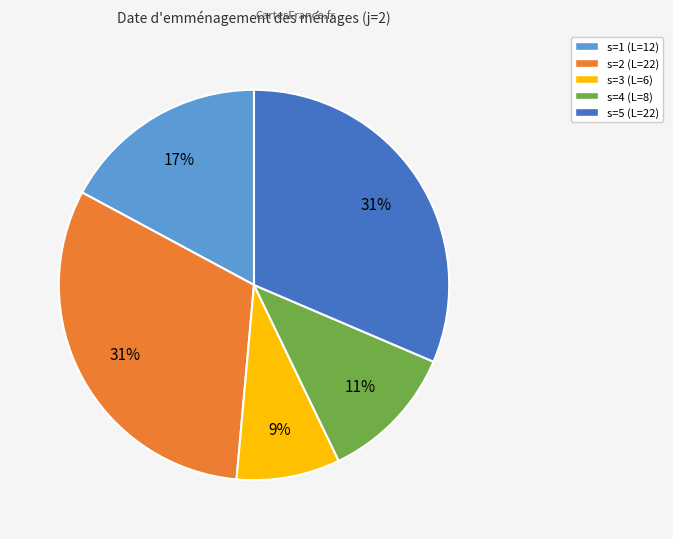

Combined, do s=3 and s=2 account for over 50%?

No